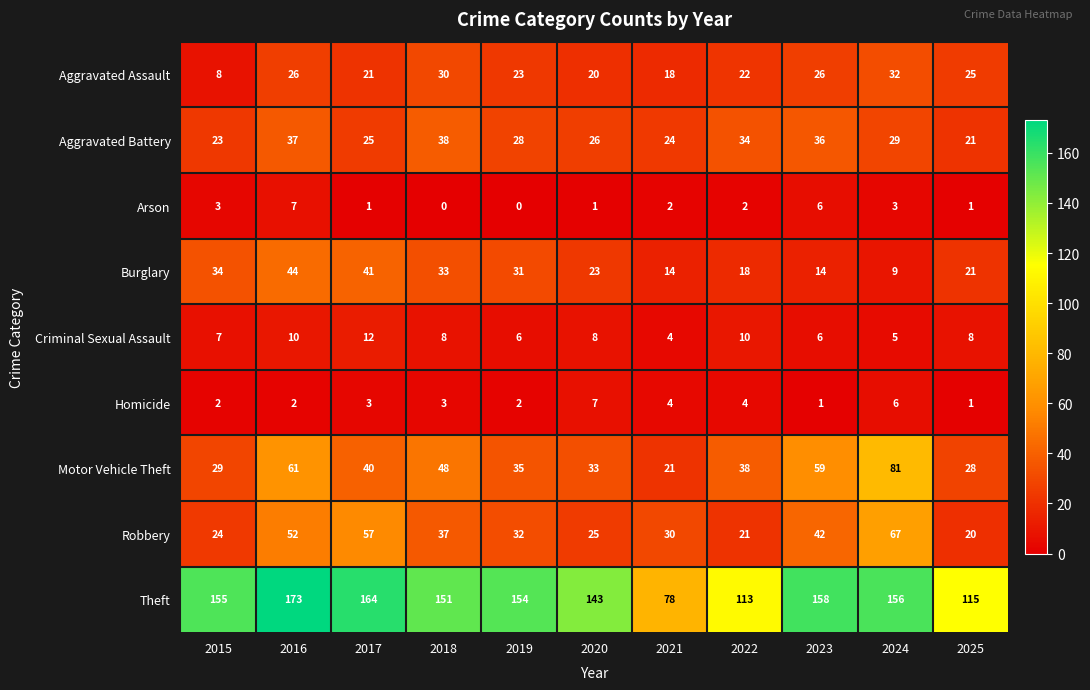

What is the approximate value of Aggravated Assault at 2020?

20